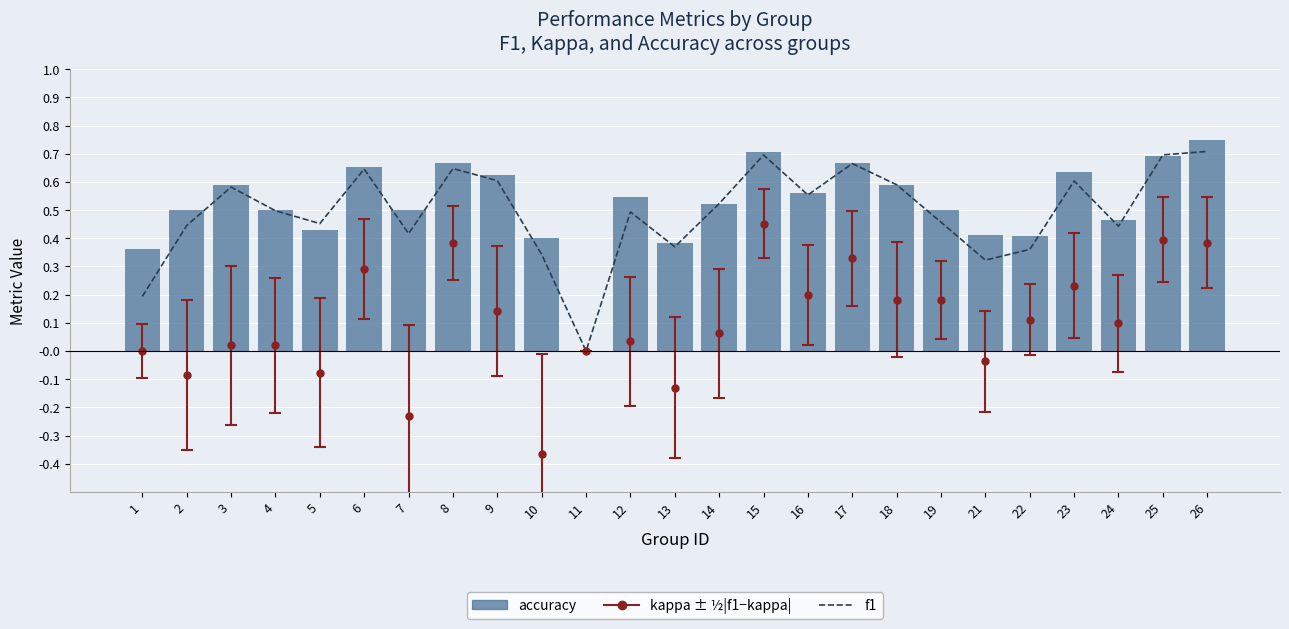

What is the approximate value of f1 at 12?

0.5